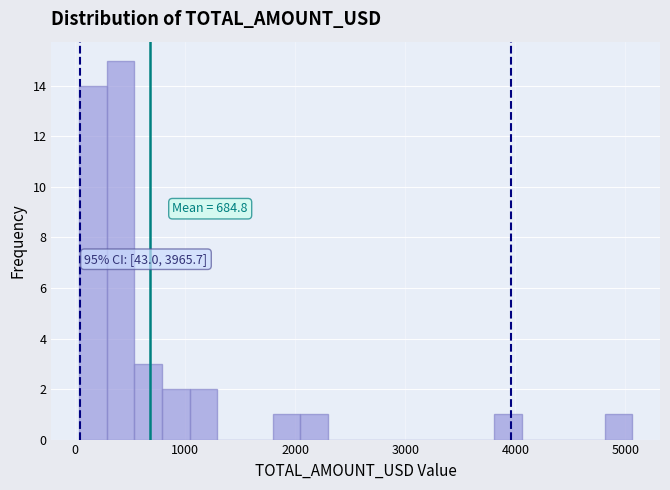

Read against the x-axis, roughly where is the centre of the tallest bar?

400